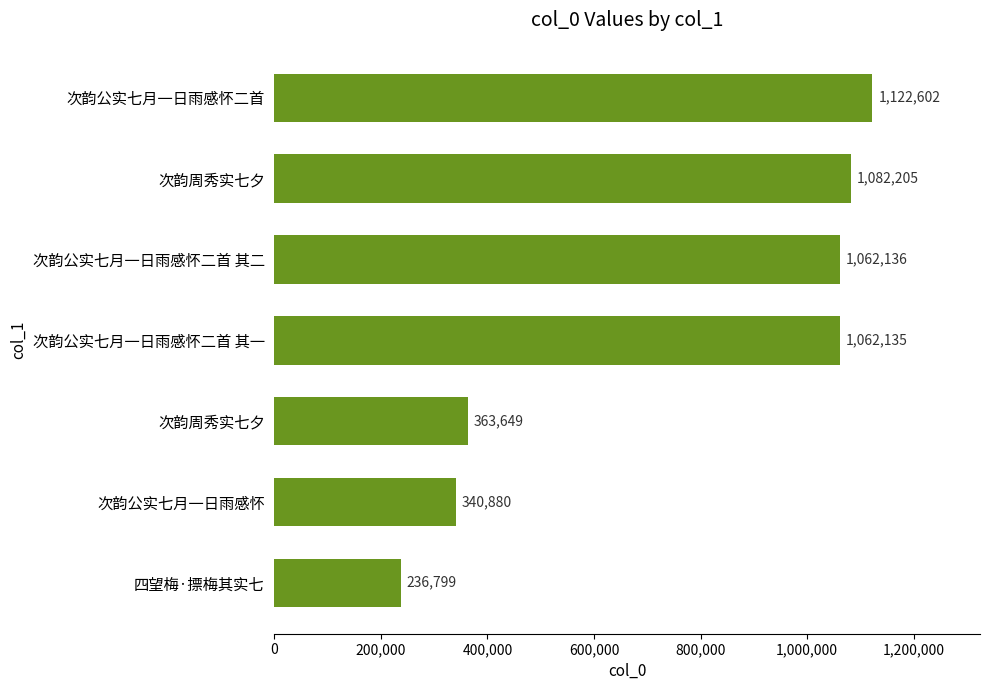

How many data points does each series have?

7